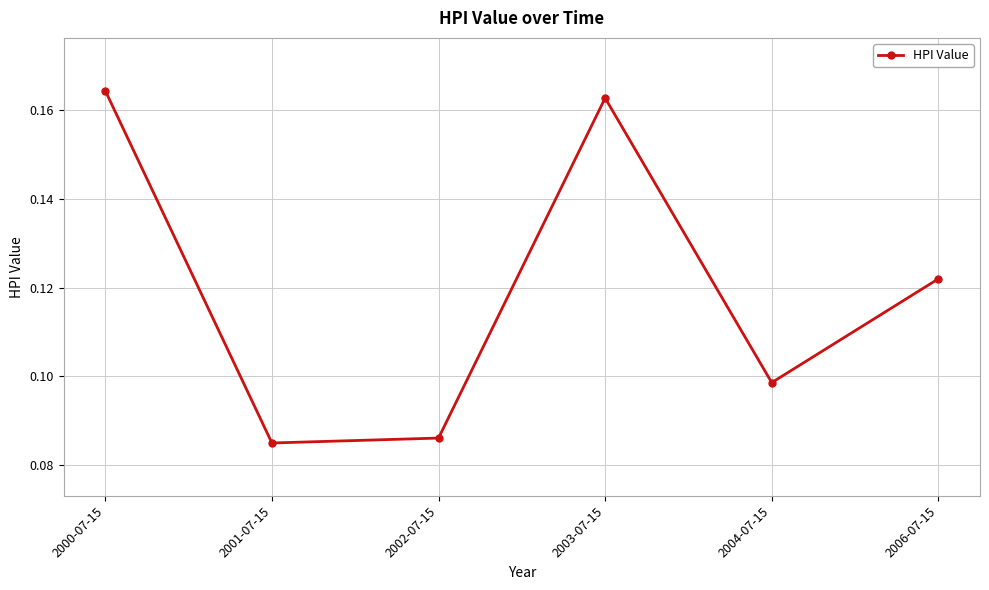

Which has a higher value, 2003-07-15 or 2004-07-15?

2003-07-15